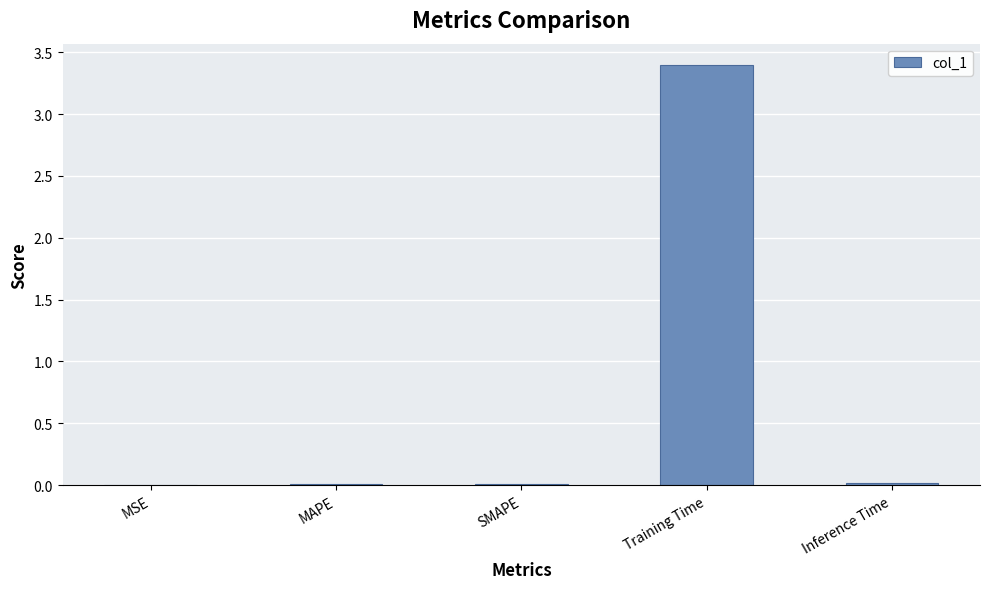

Between Training Time and MSE, which is larger?

Training Time